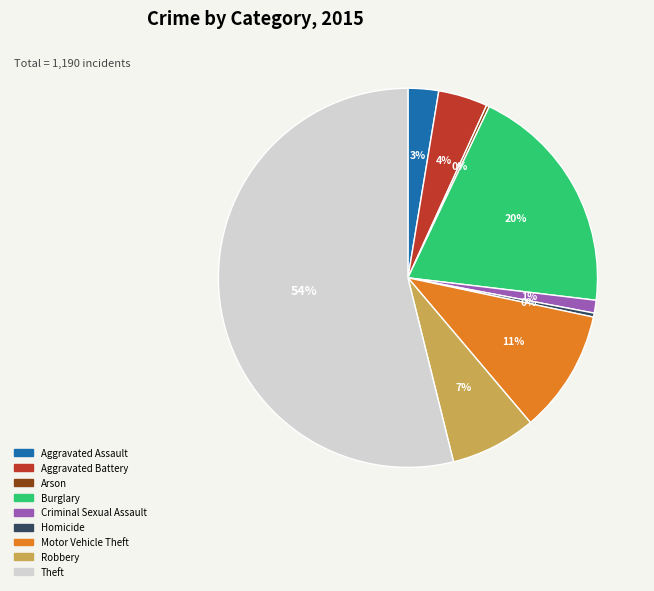

To the nearest percent, what is the difference between the largest and smallest slice percentages?

54%